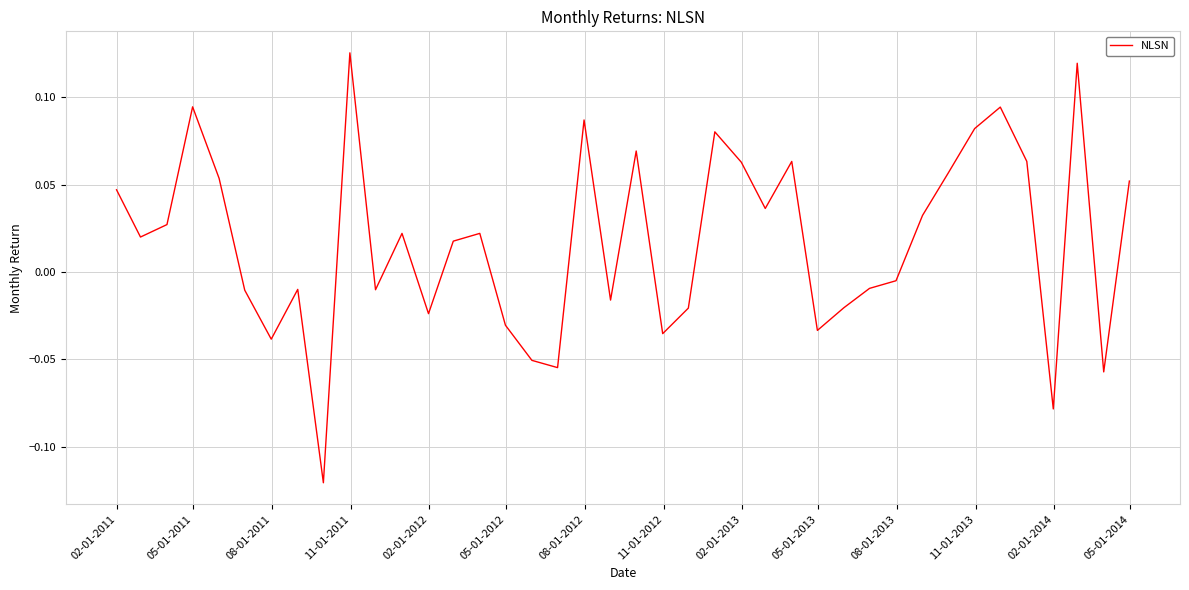

How many values are below zero?

18